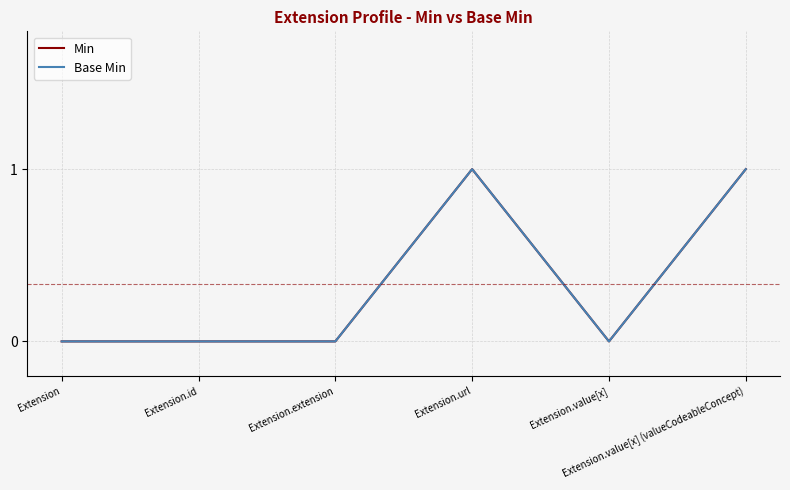

The Min series shows 0 at Extension.extension. True or false?

True